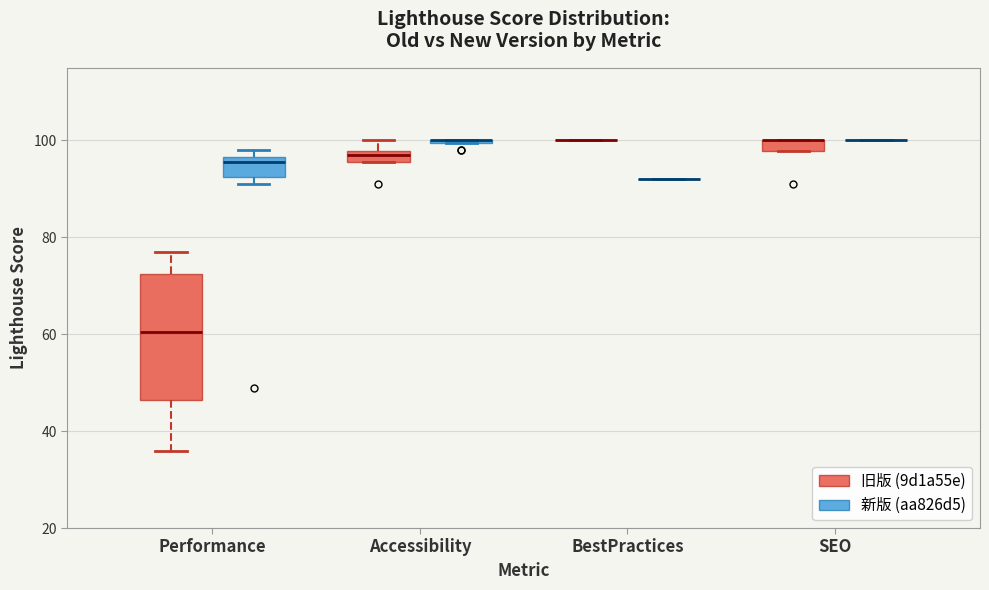

Where is the upper edge of the box for Accessibility (旧版 (9d1a55e)) on the y-axis? The values are not printed on the chart, so give them approximately, as read against the axis.

98